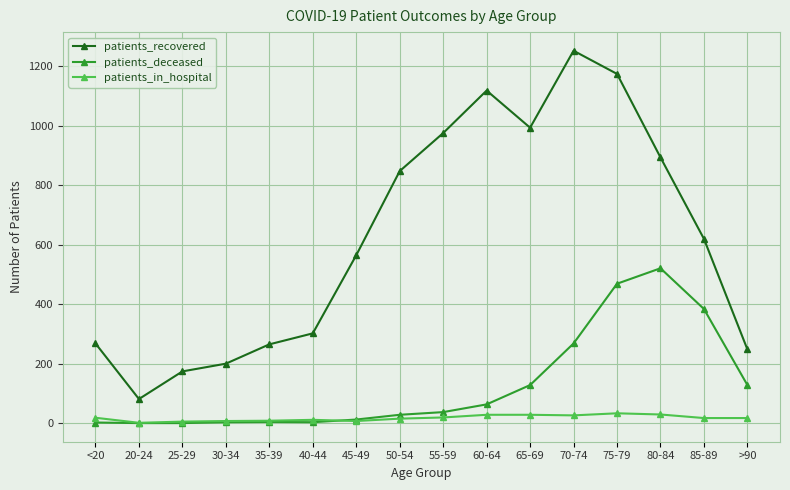

List the series in order of their peak value, lowest first.

patients_in_hospital, patients_deceased, patients_recovered